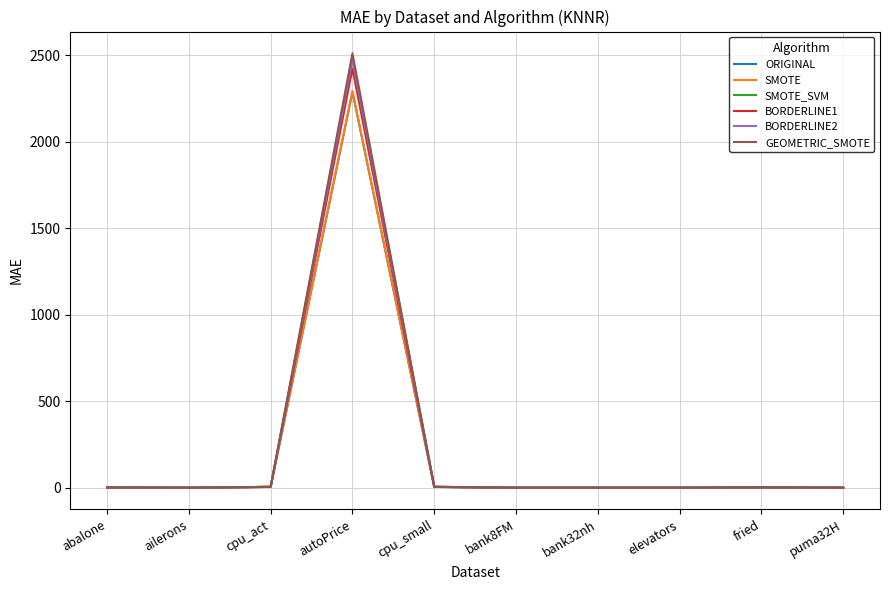

At which category is the sum across all series the highest?

autoPrice